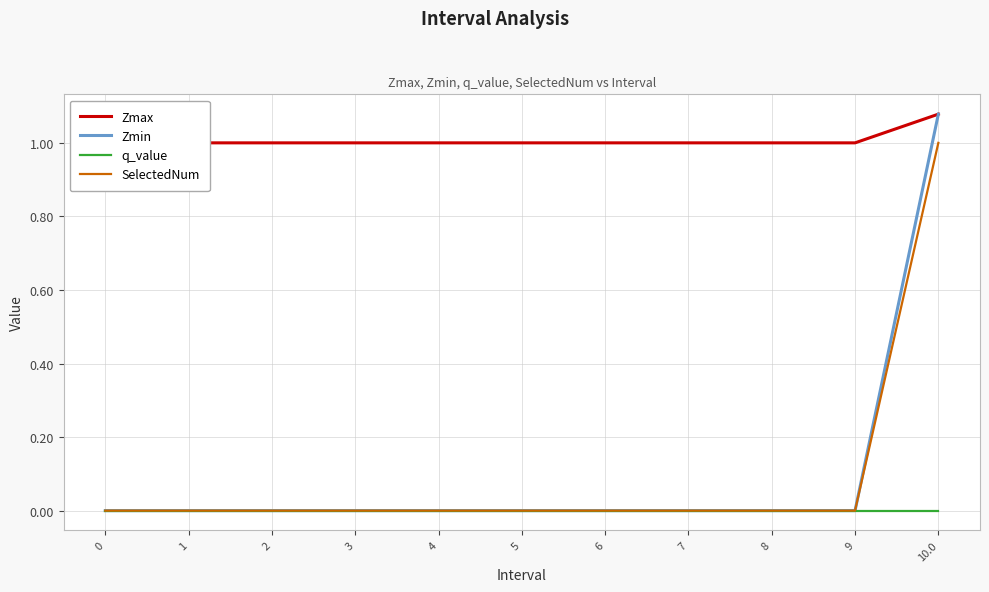

What is the difference between the SelectedNum values at 7 and 10.0?

1.0